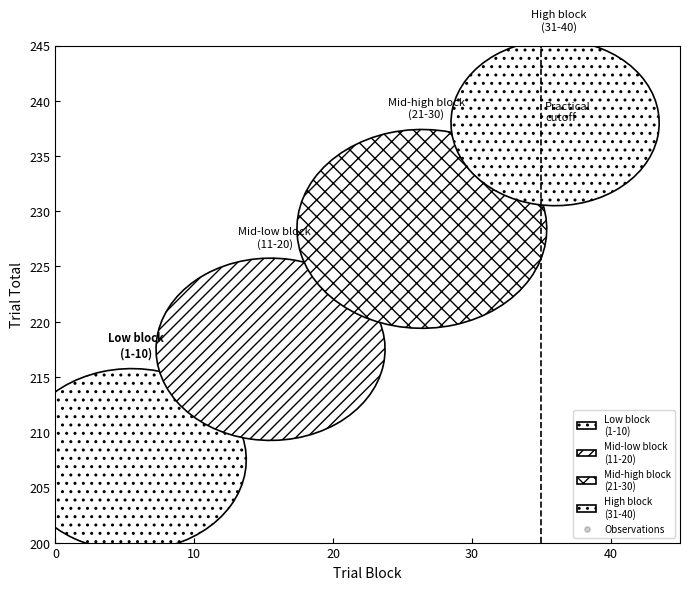

What is the range of X values (max minus min)?

39